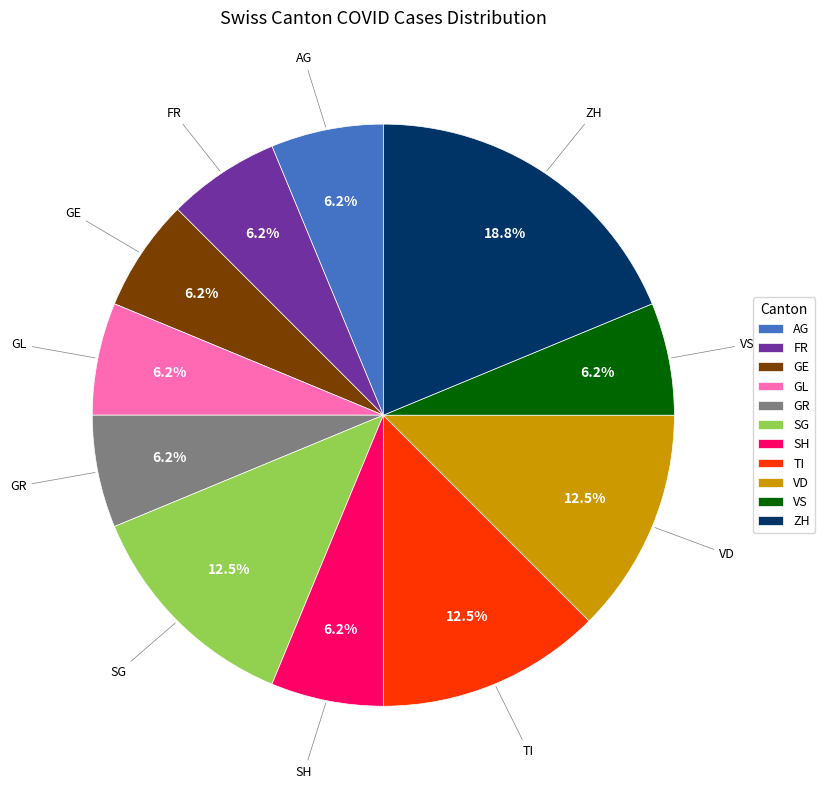

Is ZH the majority of the pie?

No